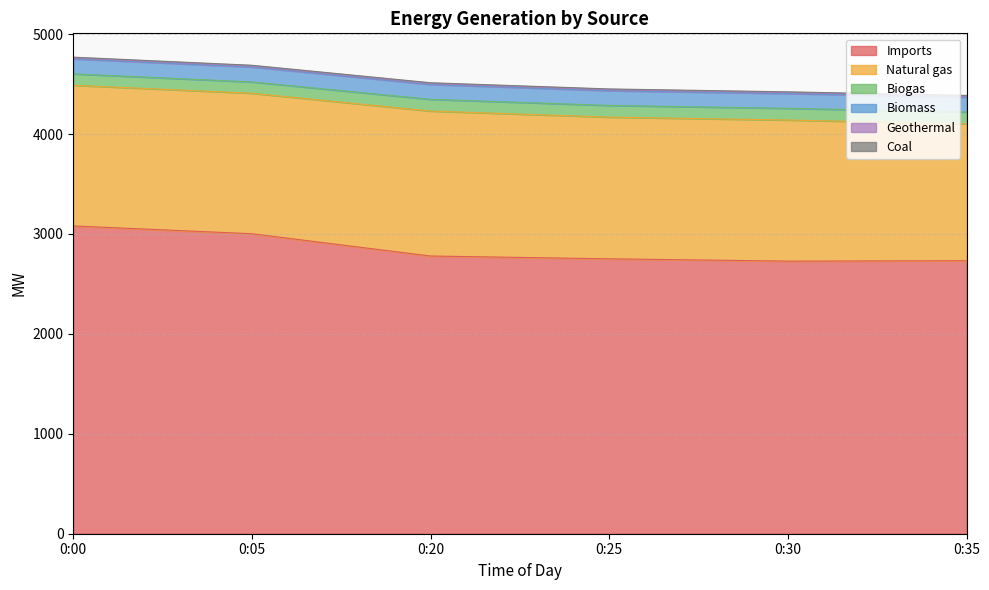

What is the highest value of the Biomass series?

150